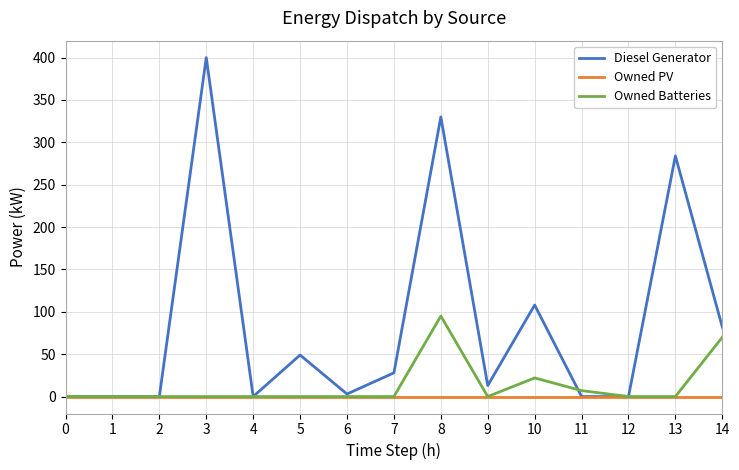

Where is Diesel Generator nearest to the value 200?

13